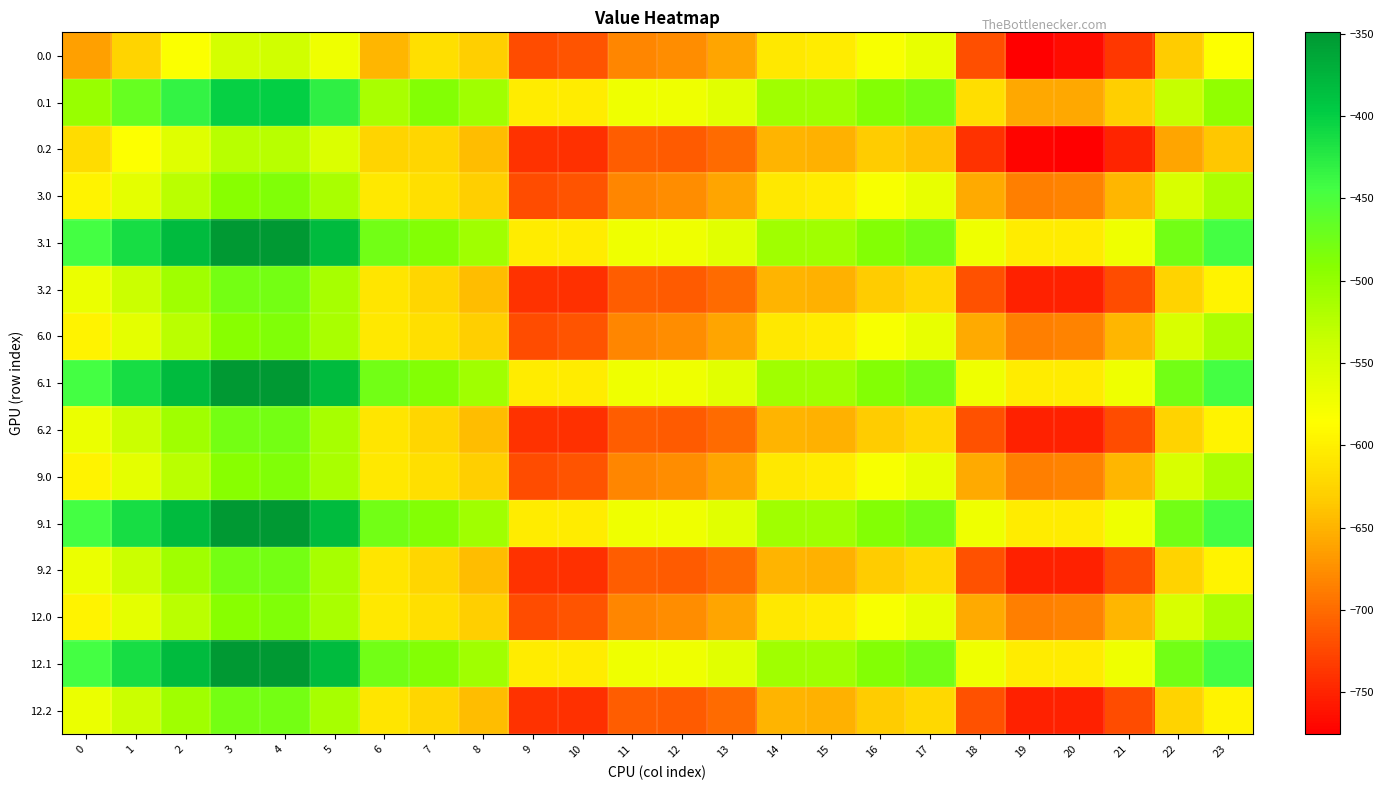

Reading right to left, list all the values displayed in this chart.

0.0: 23=-584.5	22=-633.3	21=-735.9	20=-767.0	19=-774.7	18=-719.5	17=-564.5	16=-580.4	15=-602.6	14=-605.8	13=-660.4	12=-676.9	11=-680.7	10=-716.3	9=-720.7	8=-629.3	7=-614.7	6=-648.2	5=-571.5	4=-542.8	3=-546.9	2=-583.0	1=-625.0	0=-663.1
0.1: 23=-498.9	22=-534.2	21=-629.7	20=-657.2	19=-658.6	18=-616.8	17=-478.4	16=-488.9	15=-508.0	14=-508.0	13=-558.8	12=-571.5	11=-571.5	10=-603.2	9=-603.2	8=-508.0	7=-488.9	6=-514.9	5=-429.7	4=-400.2	3=-401.1	2=-433.5	1=-467.6	0=-502.5
0.2: 23=-636.9	22=-659.9	21=-749.6	20=-775.4	19=-771.3	18=-738.8	17=-640.0	16=-633.7	15=-651.5	14=-650.2	13=-699.8	12=-711.2	11=-709.9	10=-741.0	9=-739.8	8=-643.3	7=-622.9	6=-624.1	5=-553.3	4=-524.9	3=-525.2	2=-556.4	1=-584.5	0=-617.5
3.0: 23=-516.9	22=-550.5	21=-648.3	20=-682.6	19=-685.8	18=-656.6	17=-564.5	16=-580.4	15=-602.6	14=-605.8	13=-660.4	12=-676.9	11=-680.7	10=-716.3	9=-720.7	8=-629.3	7=-614.7	6=-605.8	5=-515.0	4=-487.0	3=-490.9	2=-526.4	1=-561.3	0=-596.3
3.1: 23=-444.5	22=-476.2	21=-571.5	20=-603.2	19=-603.2	18=-571.5	17=-476.2	16=-488.9	15=-508.0	14=-508.0	13=-558.8	12=-571.5	11=-571.5	10=-603.2	9=-603.2	8=-508.0	7=-488.9	6=-476.2	5=-381.0	4=-349.2	3=-349.2	2=-381.0	1=-412.8	0=-444.5
3.2: 23=-595.6	22=-626.7	21=-720.7	20=-751.8	19=-750.6	18=-718.2	17=-621.7	16=-633.7	15=-651.5	14=-650.2	13=-699.8	12=-711.2	11=-709.9	10=-741.0	9=-739.8	8=-643.3	7=-622.9	6=-609.0	5=-512.4	4=-478.8	3=-477.5	2=-508.0	1=-538.5	0=-568.3
6.0: 23=-516.9	22=-550.5	21=-648.3	20=-682.6	19=-685.8	18=-656.6	17=-564.5	16=-580.4	15=-602.6	14=-605.8	13=-660.4	12=-676.9	11=-680.7	10=-716.3	9=-720.7	8=-629.3	7=-614.7	6=-605.8	5=-515.0	4=-487.0	3=-490.9	2=-526.4	1=-561.3	0=-596.3
6.1: 23=-444.5	22=-476.2	21=-571.5	20=-603.2	19=-603.2	18=-571.5	17=-476.2	16=-488.9	15=-508.0	14=-508.0	13=-558.8	12=-571.5	11=-571.5	10=-603.2	9=-603.2	8=-508.0	7=-488.9	6=-476.2	5=-381.0	4=-349.2	3=-349.2	2=-381.0	1=-412.8	0=-444.5
6.2: 23=-595.6	22=-626.7	21=-720.7	20=-751.8	19=-750.6	18=-718.2	17=-621.7	16=-633.7	15=-651.5	14=-650.2	13=-699.8	12=-711.2	11=-709.9	10=-741.0	9=-739.8	8=-643.3	7=-622.9	6=-609.0	5=-512.4	4=-478.8	3=-477.5	2=-508.0	1=-538.5	0=-568.3
9.0: 23=-516.9	22=-550.5	21=-648.3	20=-682.6	19=-685.8	18=-656.6	17=-564.5	16=-580.4	15=-602.6	14=-605.8	13=-660.4	12=-676.9	11=-680.7	10=-716.3	9=-720.7	8=-629.3	7=-614.7	6=-605.8	5=-515.0	4=-487.0	3=-490.9	2=-526.4	1=-561.3	0=-596.3
9.1: 23=-444.5	22=-476.2	21=-571.5	20=-603.2	19=-603.2	18=-571.5	17=-476.2	16=-488.9	15=-508.0	14=-508.0	13=-558.8	12=-571.5	11=-571.5	10=-603.2	9=-603.2	8=-508.0	7=-488.9	6=-476.2	5=-381.0	4=-349.2	3=-349.2	2=-381.0	1=-412.8	0=-444.5
9.2: 23=-595.6	22=-626.7	21=-720.7	20=-751.8	19=-750.6	18=-718.2	17=-621.7	16=-633.7	15=-651.5	14=-650.2	13=-699.8	12=-711.2	11=-709.9	10=-741.0	9=-739.8	8=-643.3	7=-622.9	6=-609.0	5=-512.4	4=-478.8	3=-477.5	2=-508.0	1=-538.5	0=-568.3
12.0: 23=-516.9	22=-550.5	21=-648.3	20=-682.6	19=-685.8	18=-656.6	17=-564.5	16=-580.4	15=-602.6	14=-605.8	13=-660.4	12=-676.9	11=-680.7	10=-716.3	9=-720.7	8=-629.3	7=-614.7	6=-605.8	5=-515.0	4=-487.0	3=-490.9	2=-526.4	1=-561.3	0=-596.3
12.1: 23=-444.5	22=-476.2	21=-571.5	20=-603.2	19=-603.2	18=-571.5	17=-476.2	16=-488.9	15=-508.0	14=-508.0	13=-558.8	12=-571.5	11=-571.5	10=-603.2	9=-603.2	8=-508.0	7=-488.9	6=-476.2	5=-381.0	4=-349.2	3=-349.2	2=-381.0	1=-412.8	0=-444.5
12.2: 23=-595.6	22=-626.7	21=-720.7	20=-751.8	19=-750.6	18=-718.2	17=-621.7	16=-633.7	15=-651.5	14=-650.2	13=-699.8	12=-711.2	11=-709.9	10=-741.0	9=-739.8	8=-643.3	7=-622.9	6=-609.0	5=-512.4	4=-478.8	3=-477.5	2=-508.0	1=-538.5	0=-568.3